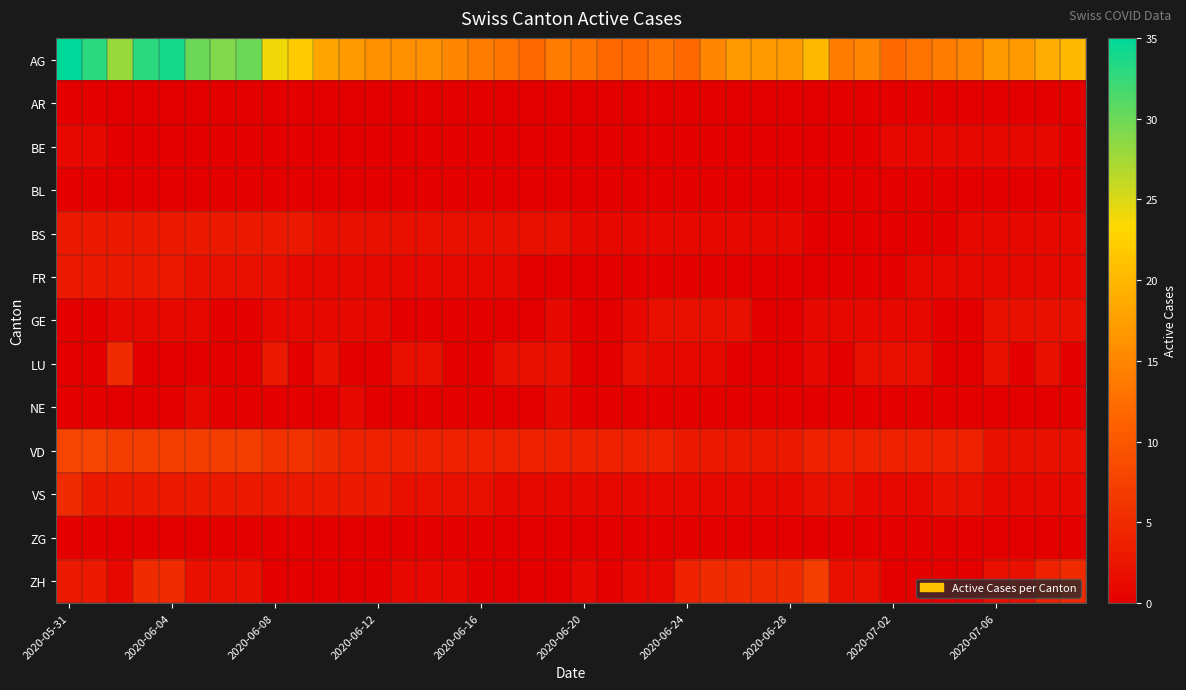

Count the number of categories in the chart.

40